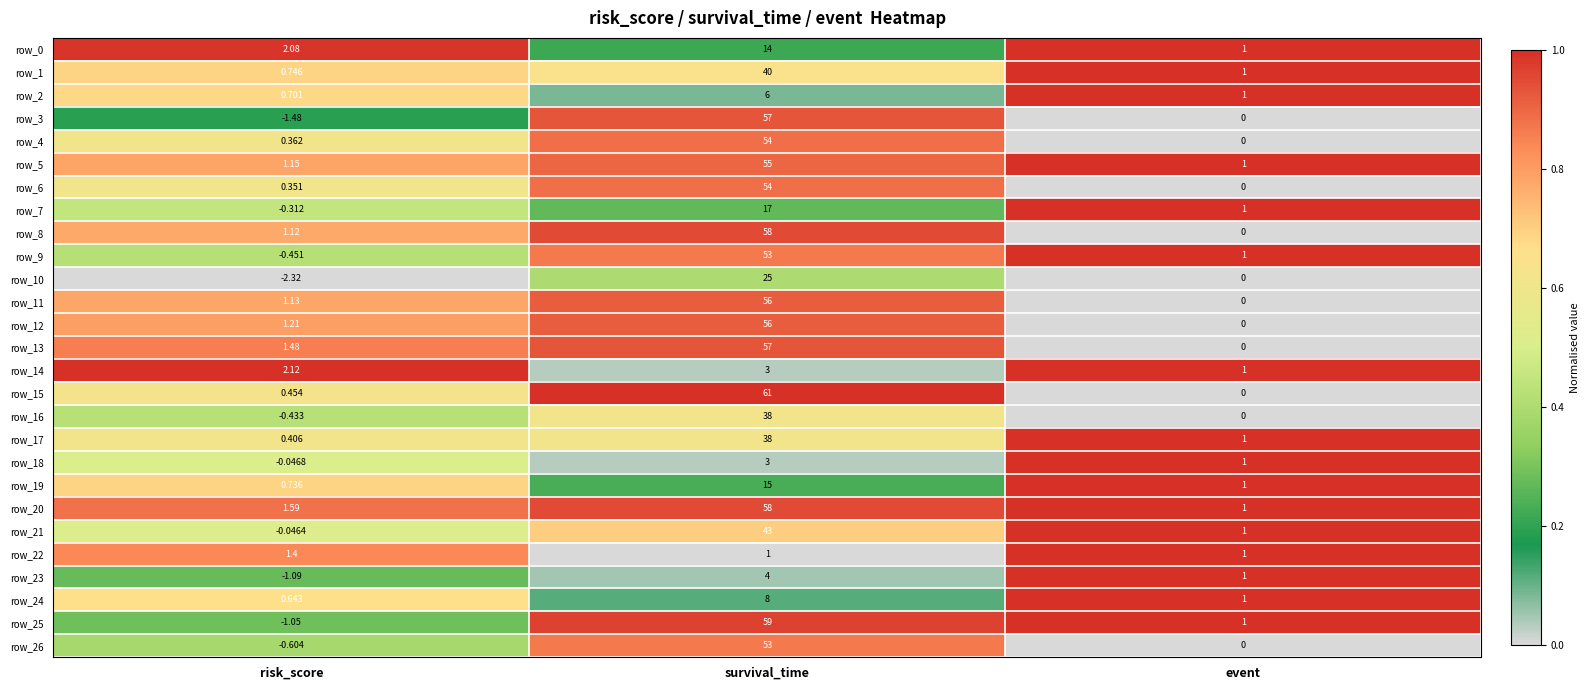

The row_13 series shows 1.5 at survival_time. True or false?

False